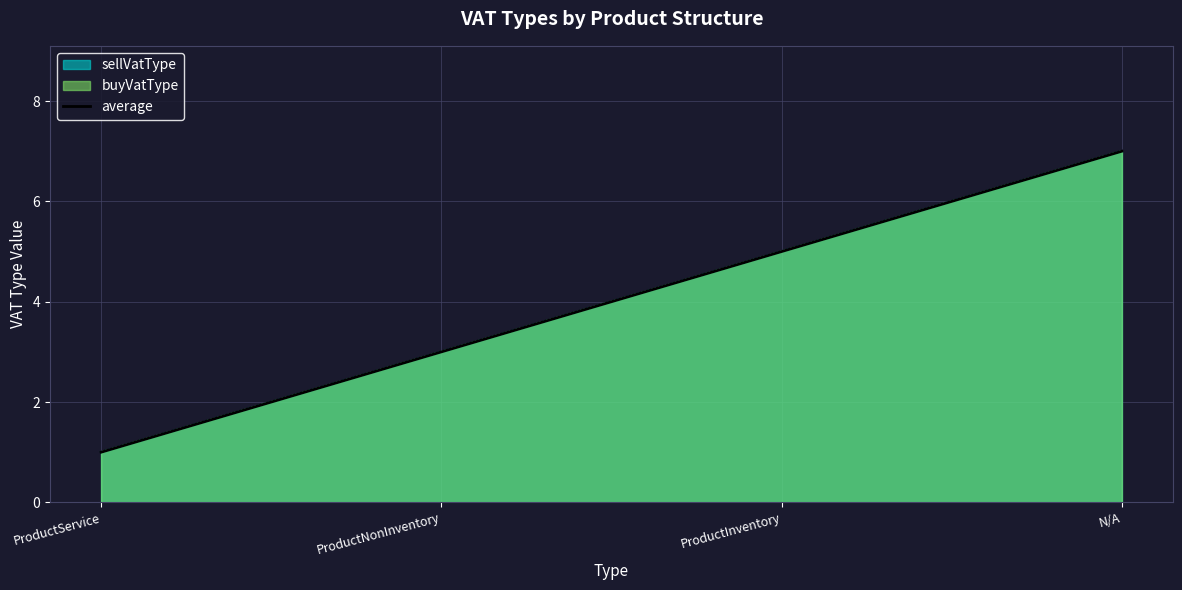

What is the difference between the values at ProductService and ProductNonInventory?

2